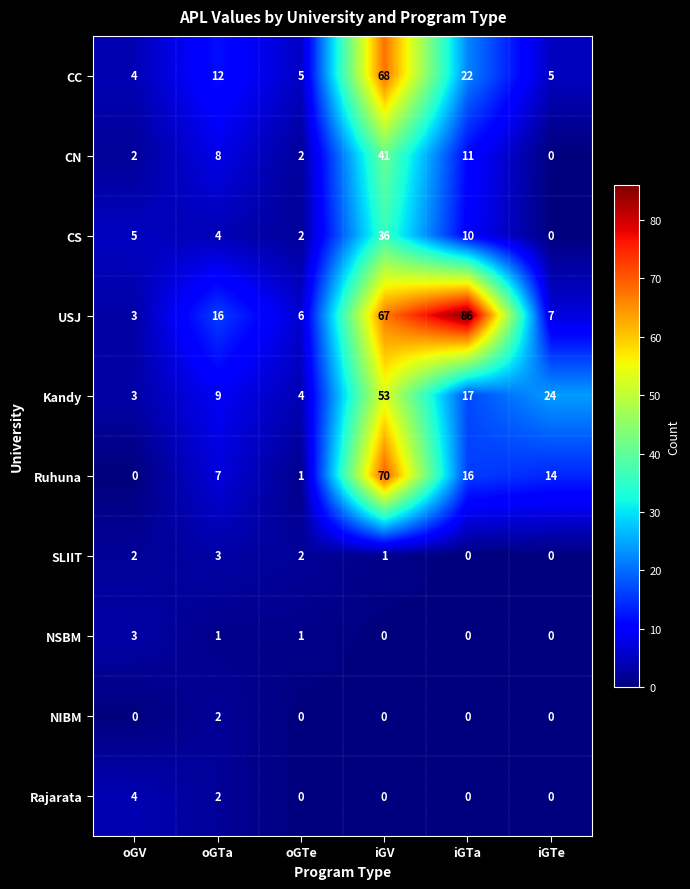

What is the difference between the highest and lowest values at iGTe?

24